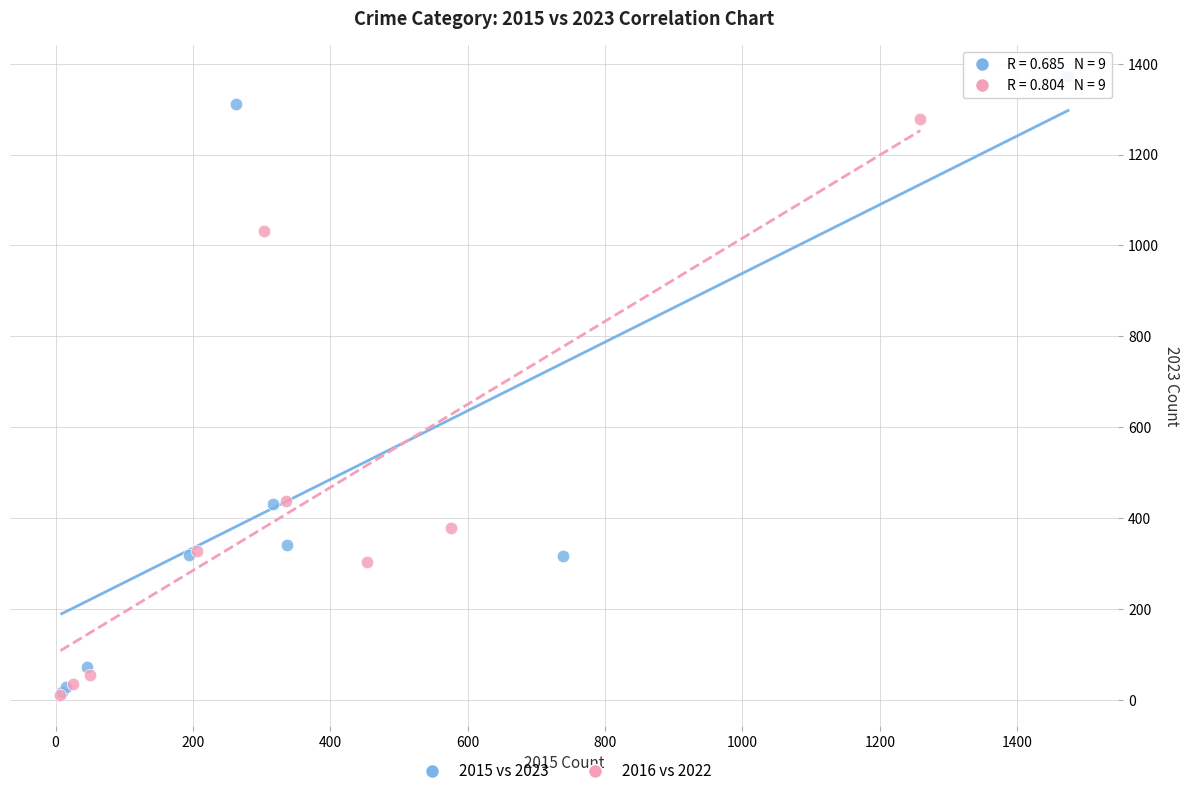

What are all the series names shown in the legend?

2015 vs 2023, 2016 vs 2022